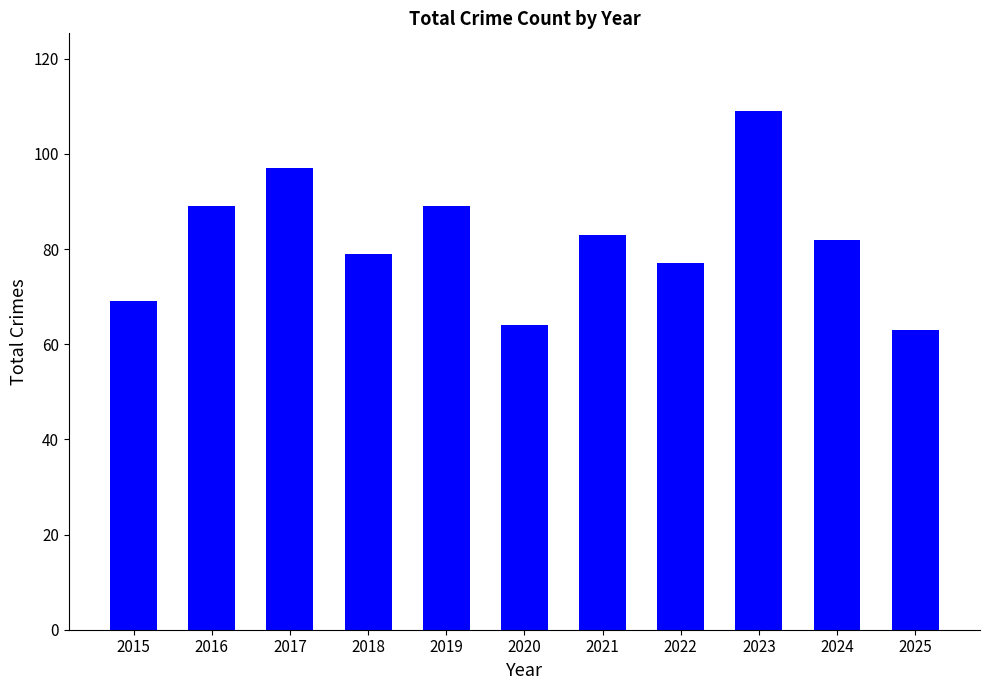

At which label does the data first exceed 82?

2016